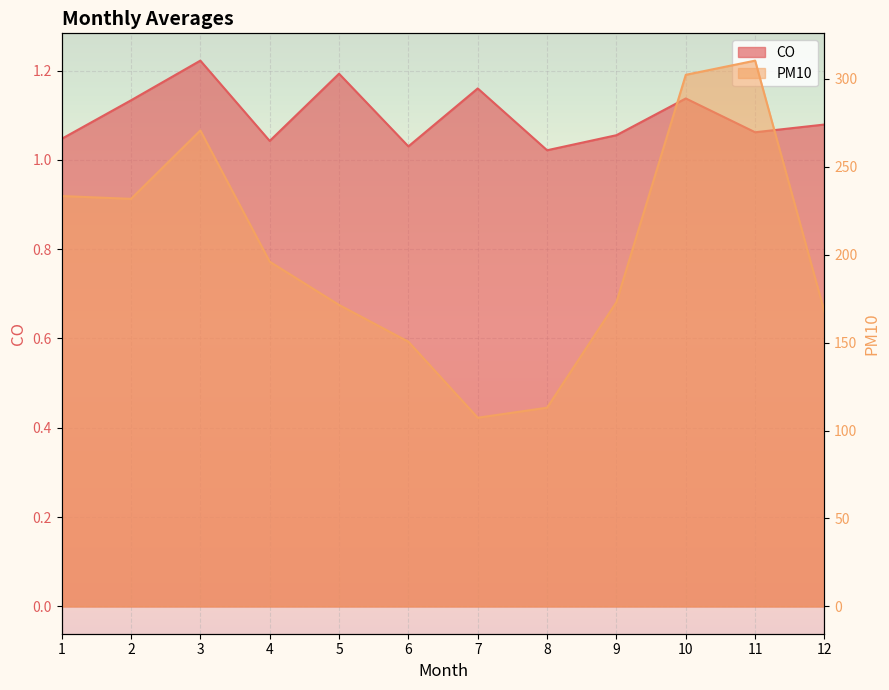

True or false: PM10 and CO cross at least once.

False